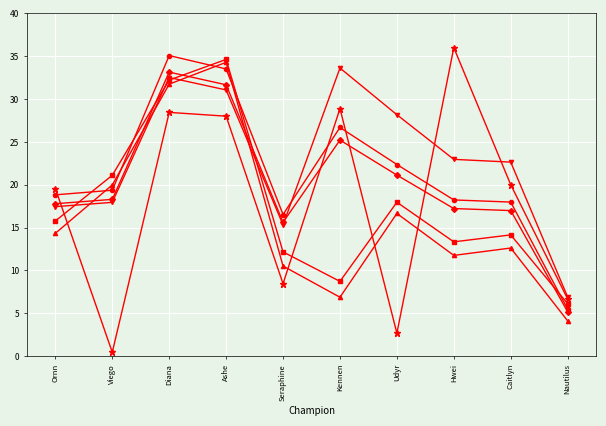

What is the label of the 7th point from the right?

Ashe